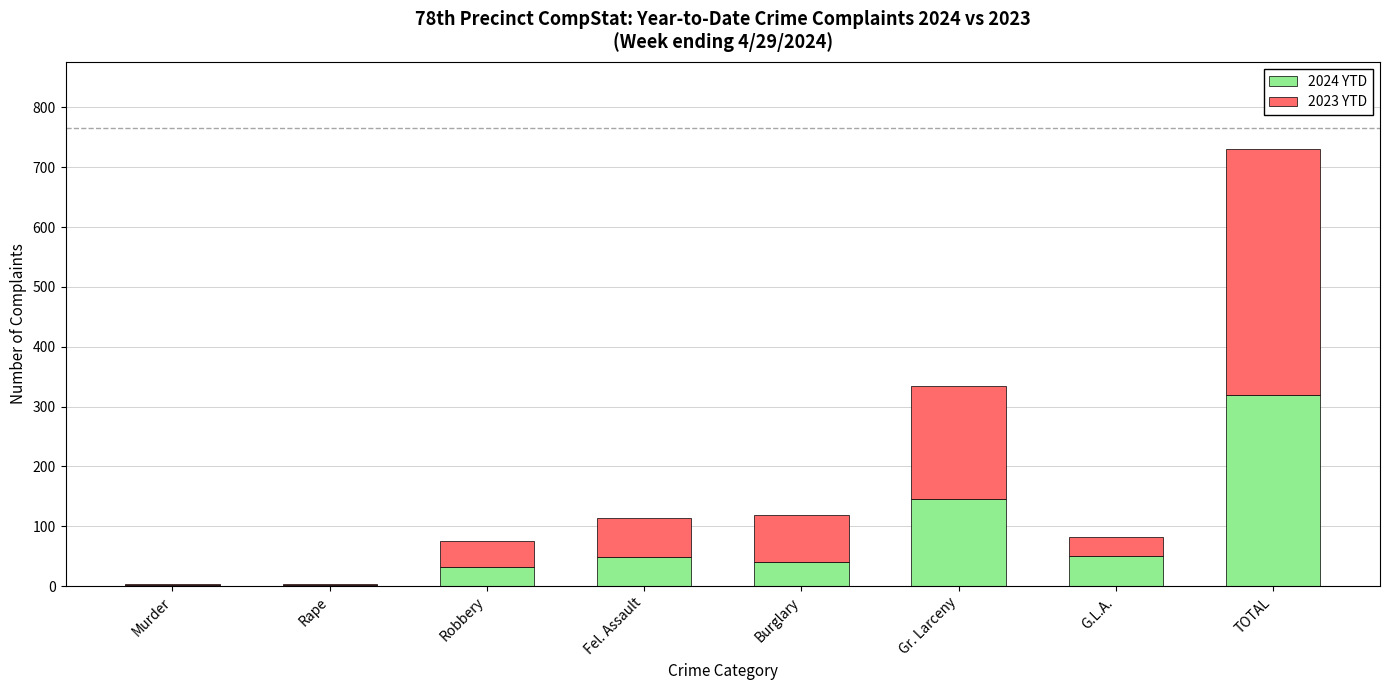

What is the sum of the 2024 YTD values at Fel. Assault and Gr. Larceny?

194